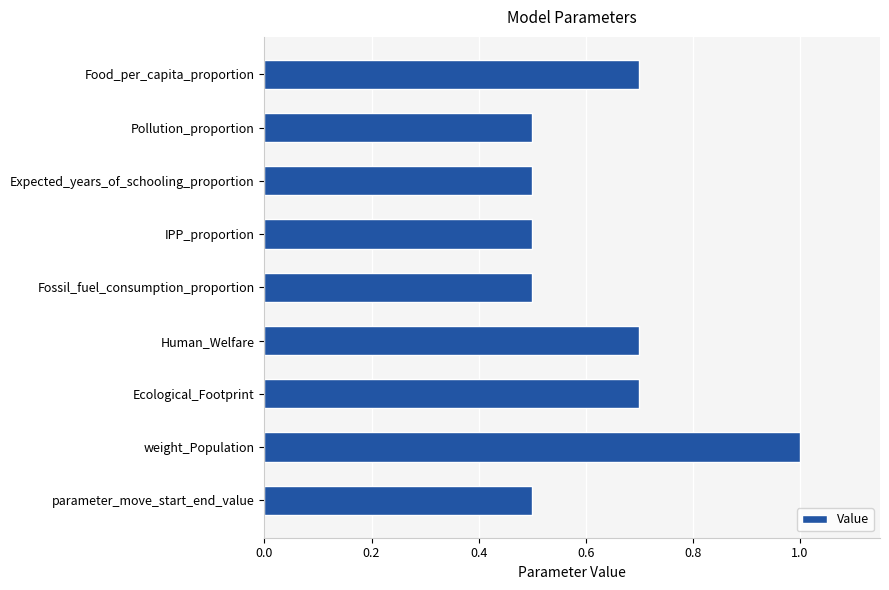

What is the minimum value shown in the chart?

0.5